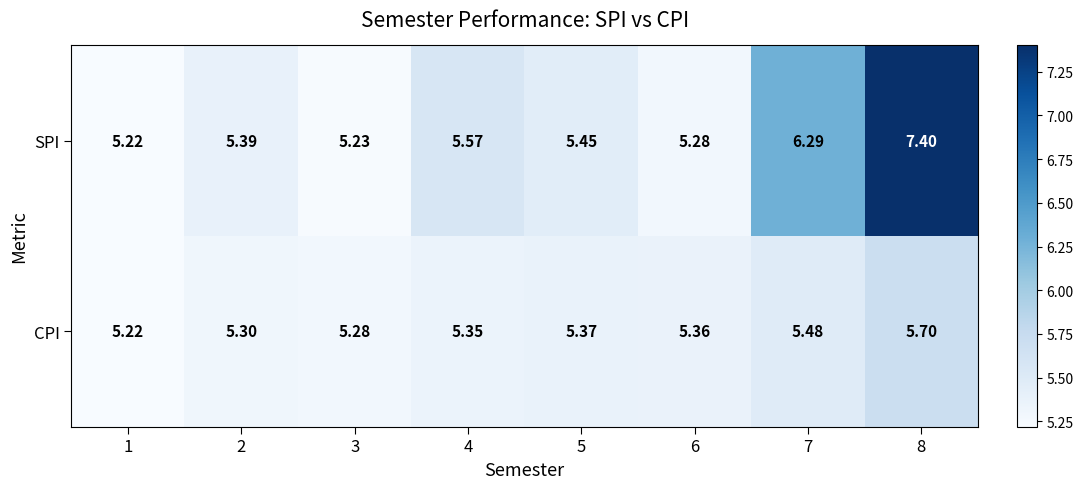

At how many categories does at least one series exceed 7?

1